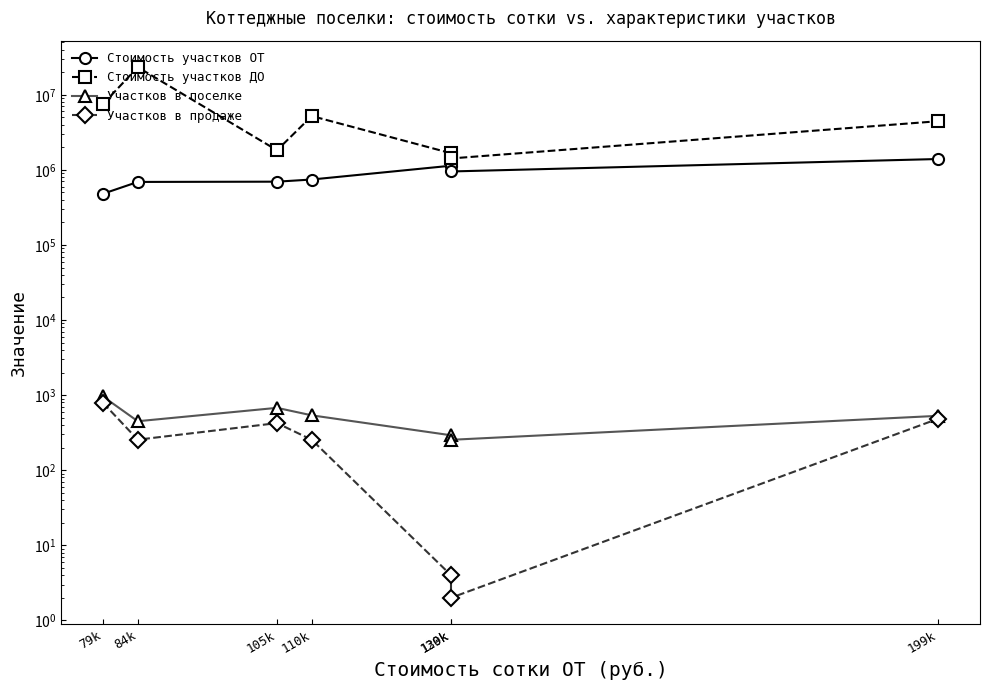

Rank the series by their maximum value, from highest to lowest.

Стоимость участков ДО, Стоимость участков ОТ, Участков в поселке, Участков в продаже